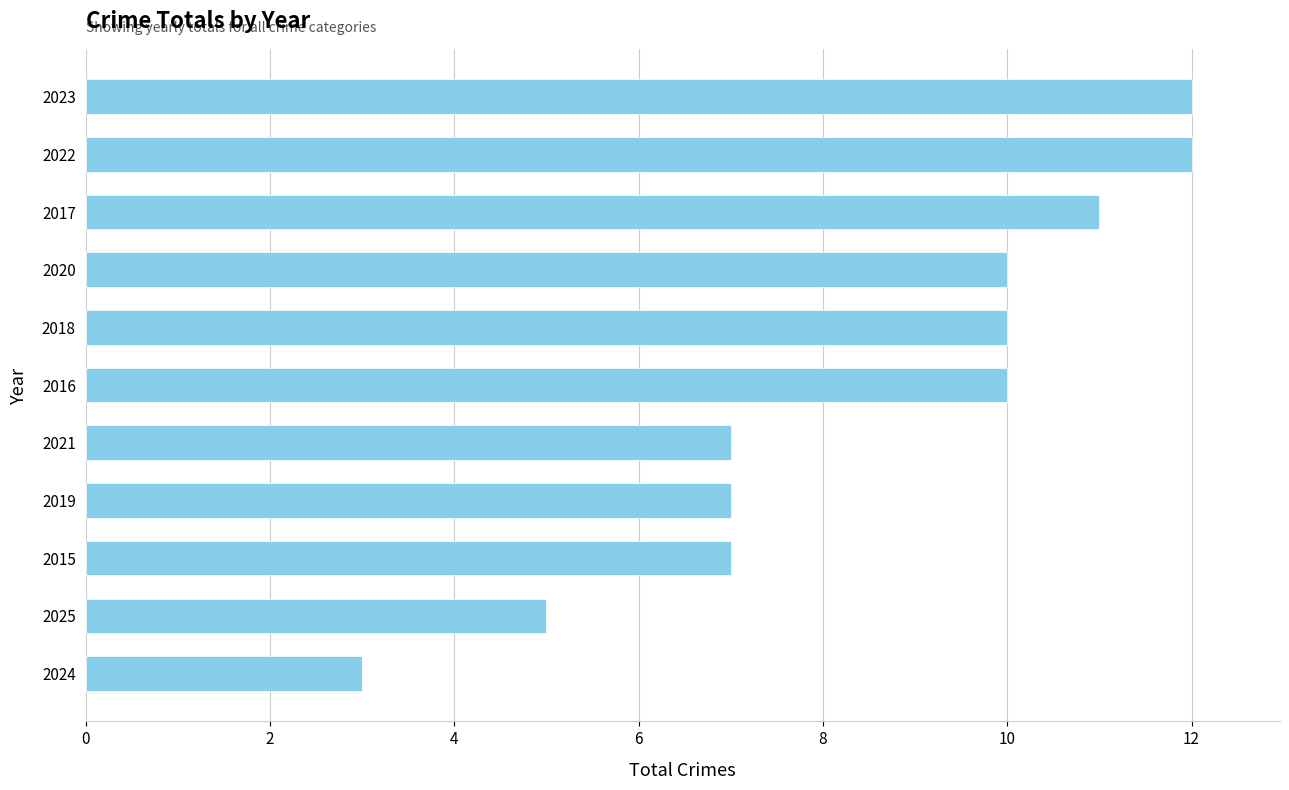

How many bars are there in total?

11